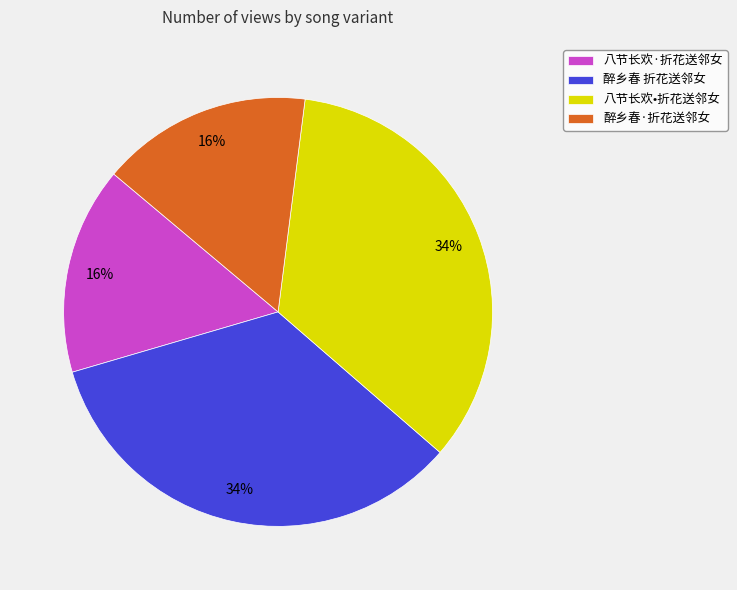

How many slices are in this pie chart?

4